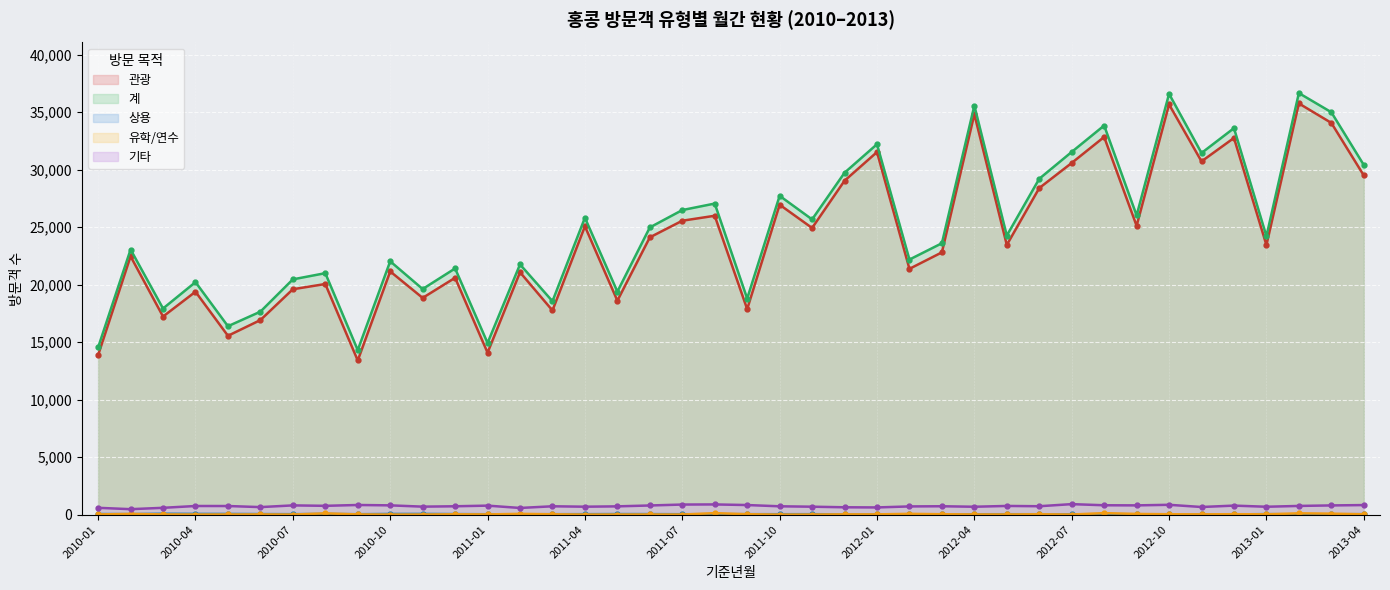

What is the average value of the 상용 series?

42